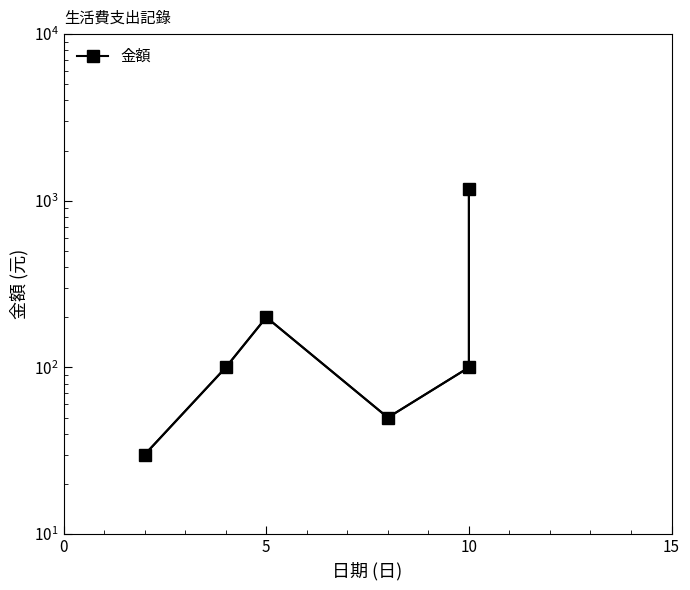

The chart shows a value of 200 at 5. True or false?

True